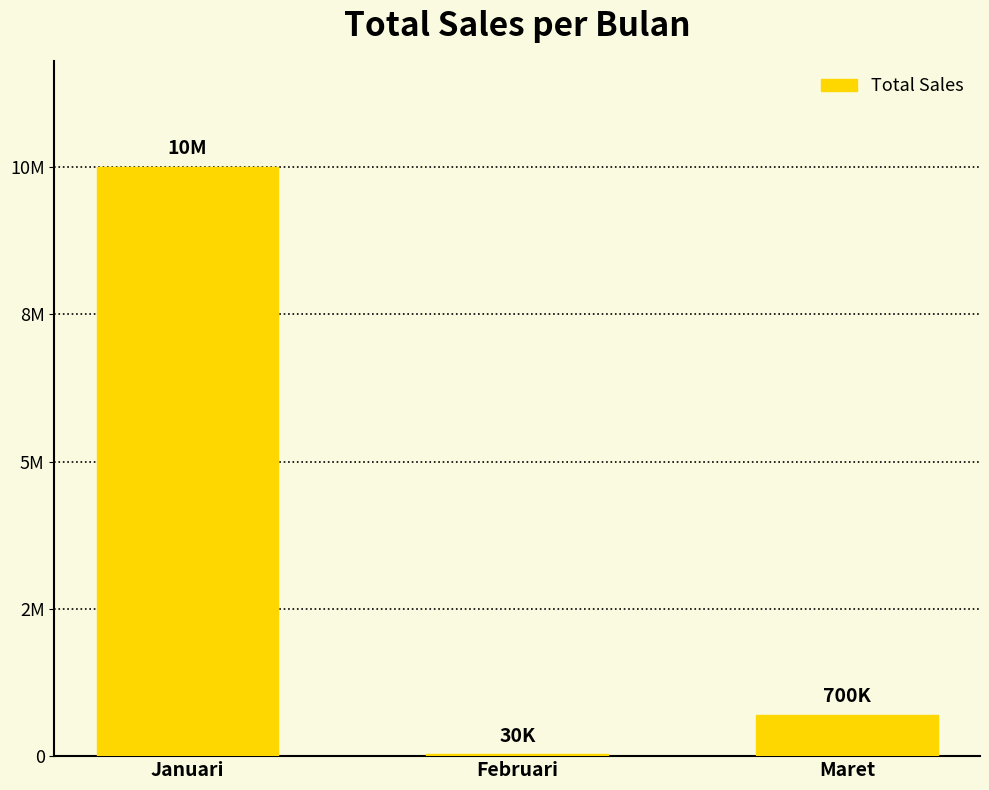

At which category does the chart reach its peak across all series?

Januari